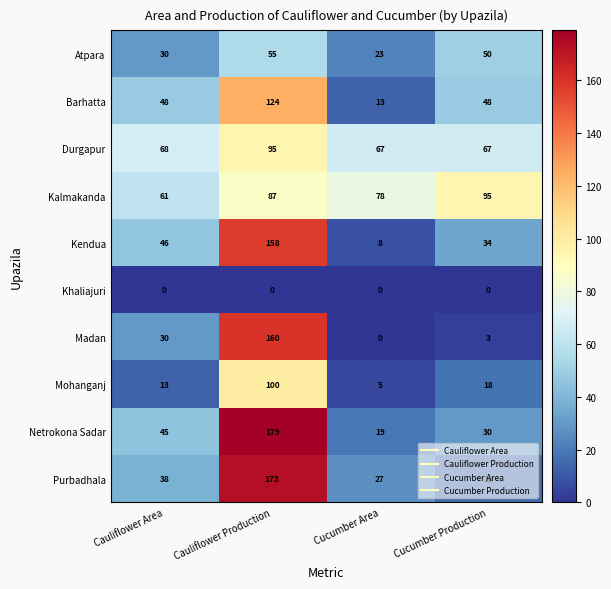

Which series changed the most between Cauliflower Area and Cauliflower Production?

Purbadhala